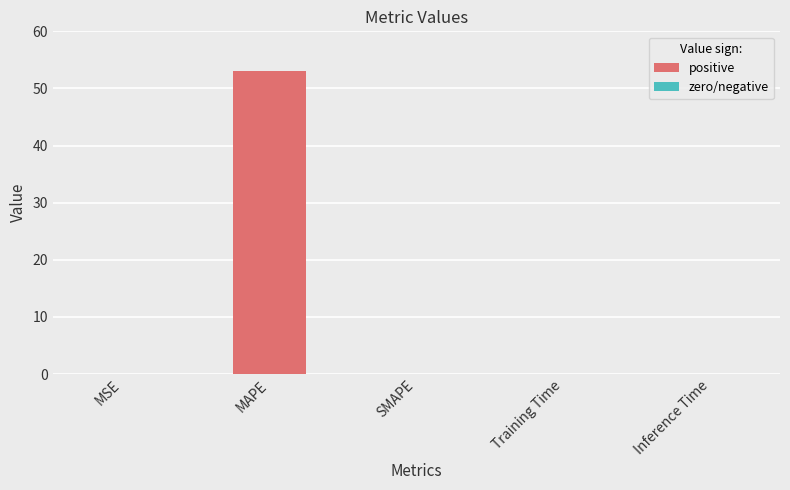

Is it true that the value at SMAPE is 34.5?

False